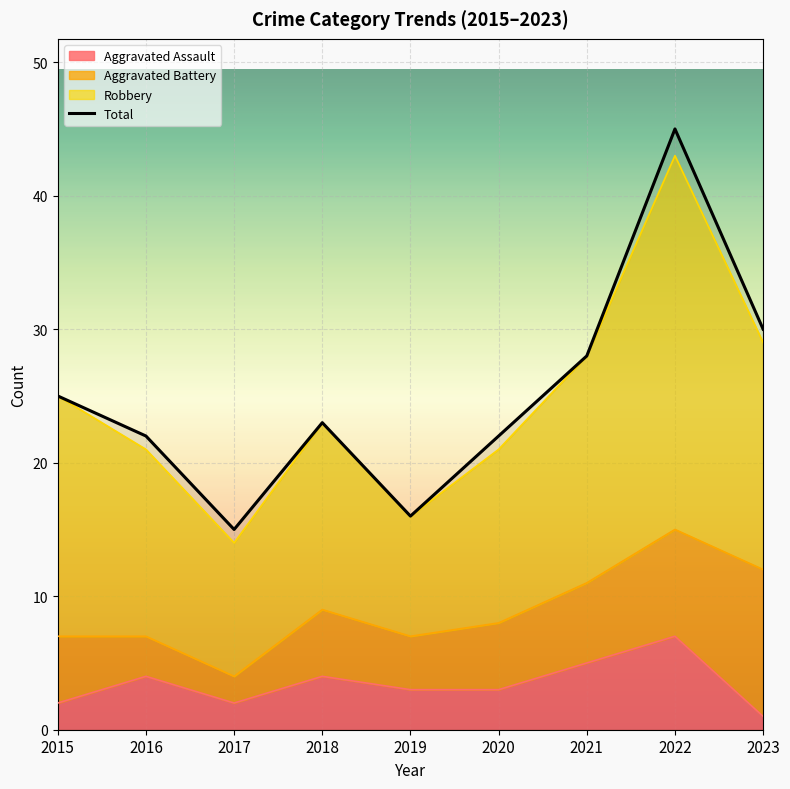

What value does the Aggravated Assault series have at 2016?

4